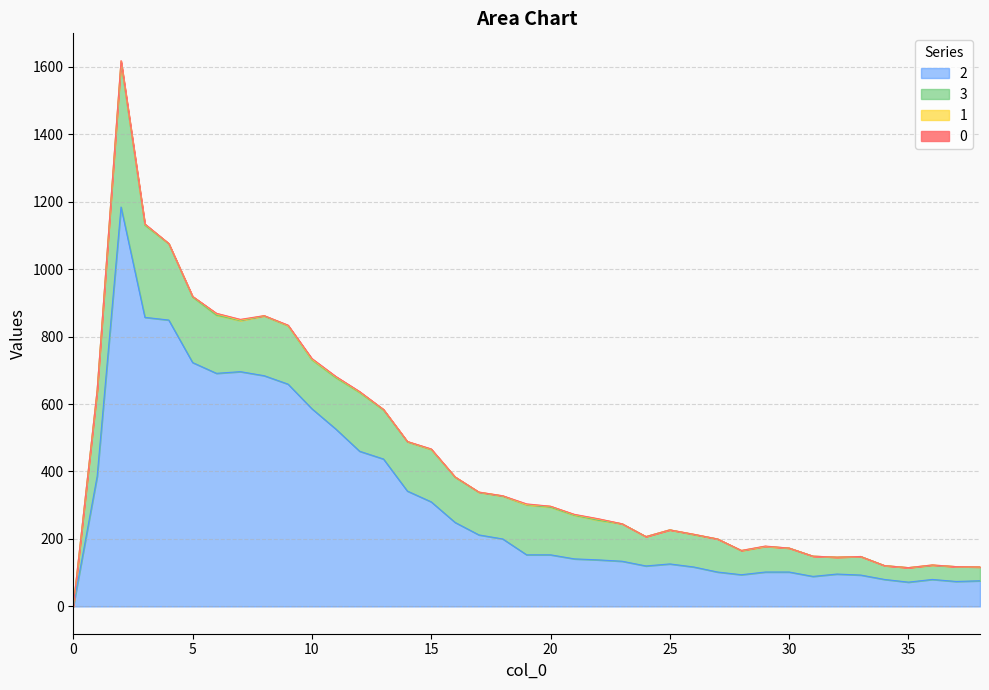

Which series changed the most between 13 and 38?

2